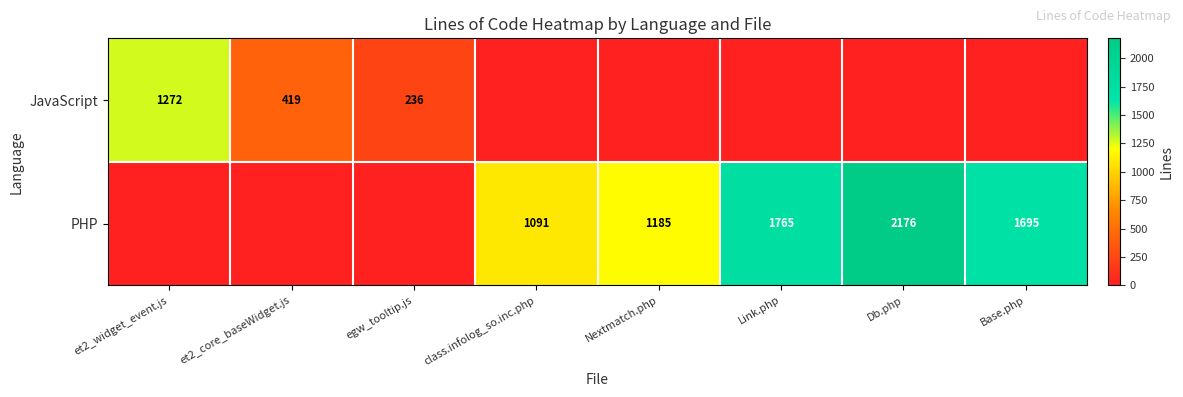

What is the difference between the PHP values at Nextmatch.php and Base.php?

510